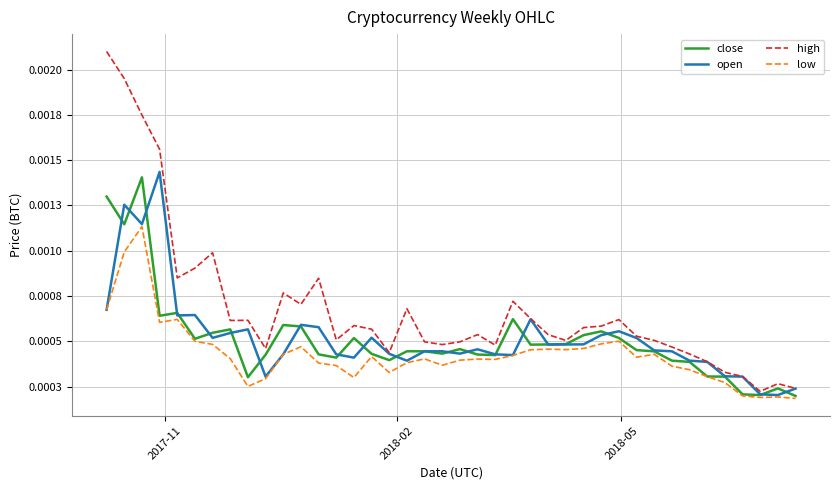

True or false: close has more than 0 points higher than both neighbors.

True